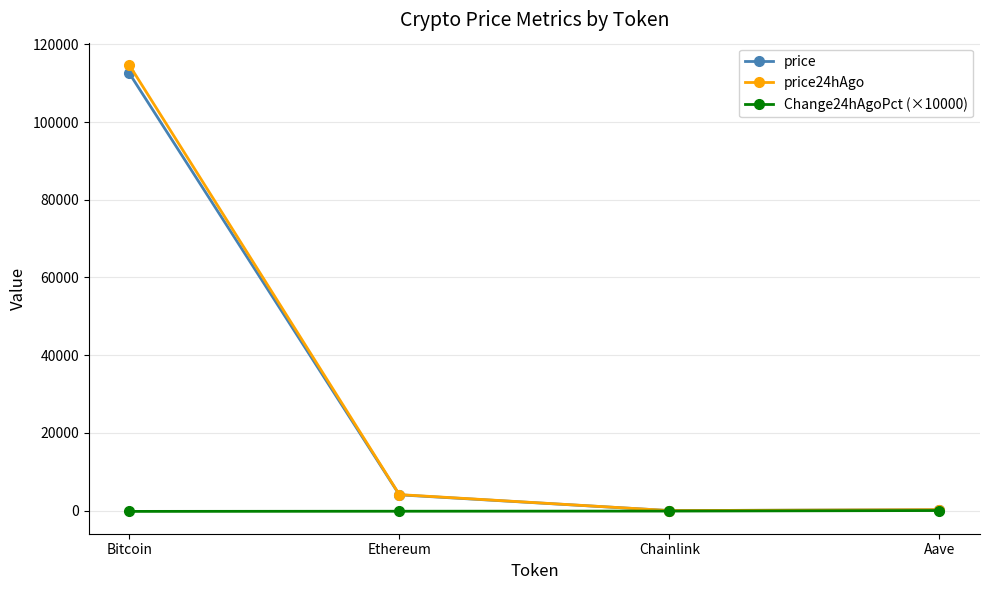

At which category is the sum across all series the highest?

Bitcoin